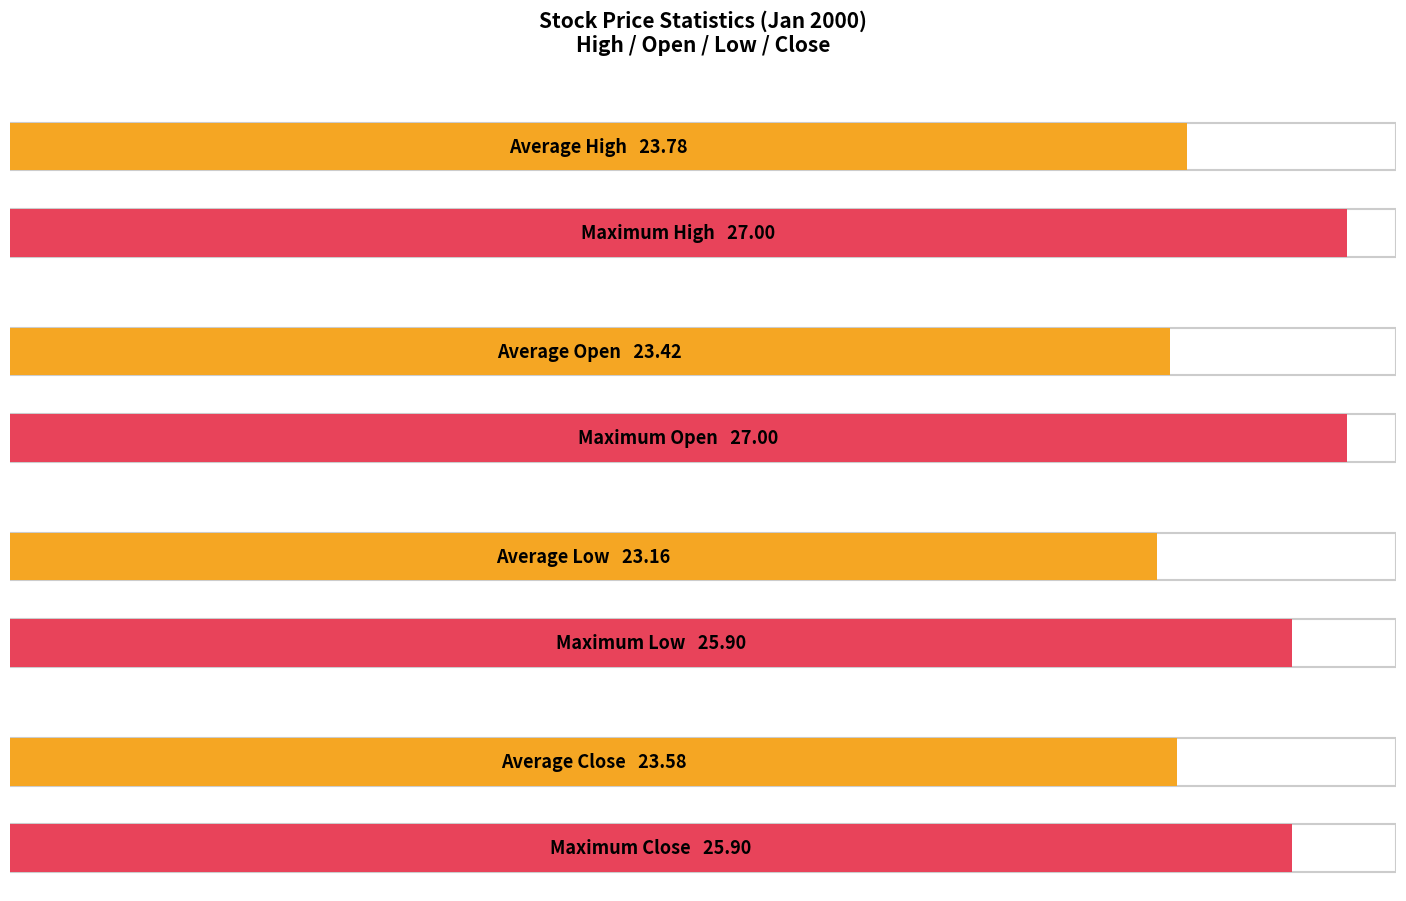

What are all the series names shown in the legend?

High, Open, Low, Close